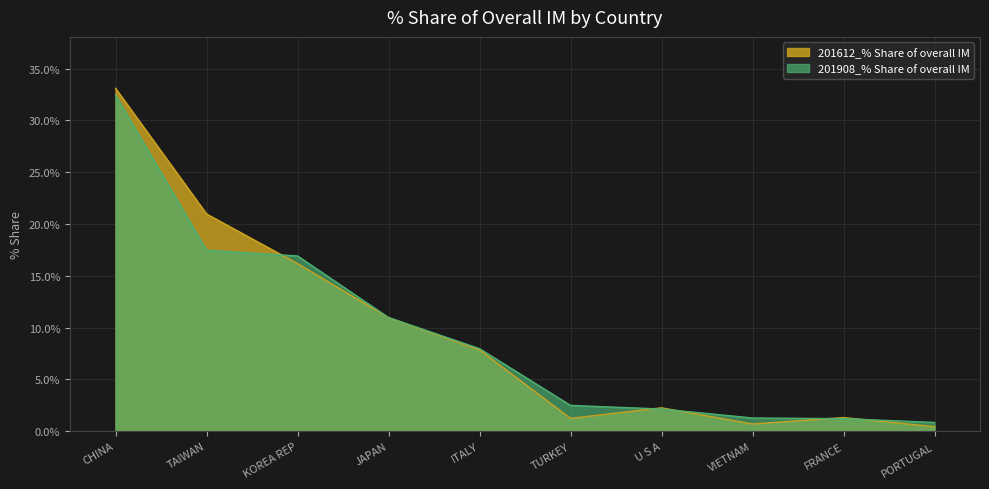

Rank the categories by 201908_% Share of overall IM value from highest to lowest.

CHINA, TAIWAN, KOREA REP, JAPAN, ITALY, TURKEY, U S A, VIETNAM, FRANCE, PORTUGAL